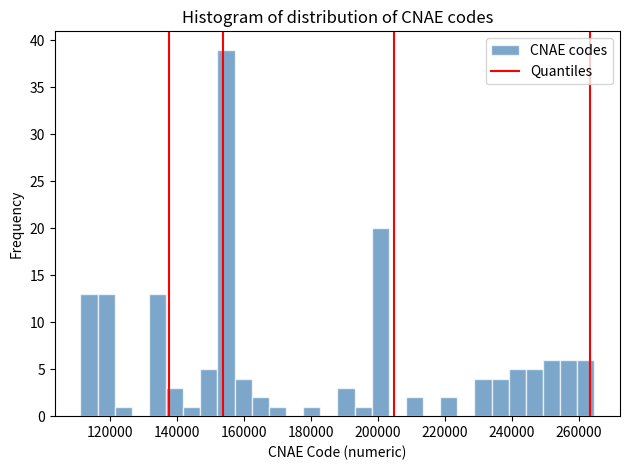

Around what value on the x-axis is the tallest bar? Give the approximate position of its centre, as read against the axis.

154000